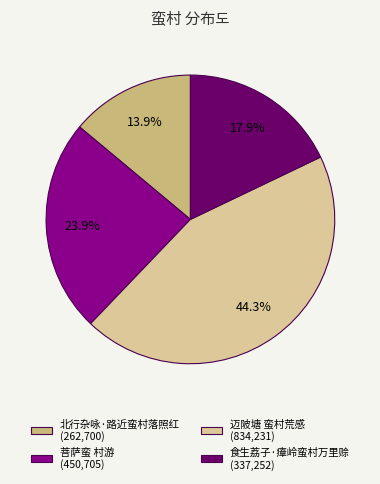

Rank the categories by value from lowest to highest.

北行杂咏·路近蛮村落照红, 食生荔子·瘴岭蛮村万里赊, 菩萨蛮 村游, 迈陂塘 蛮村荒感